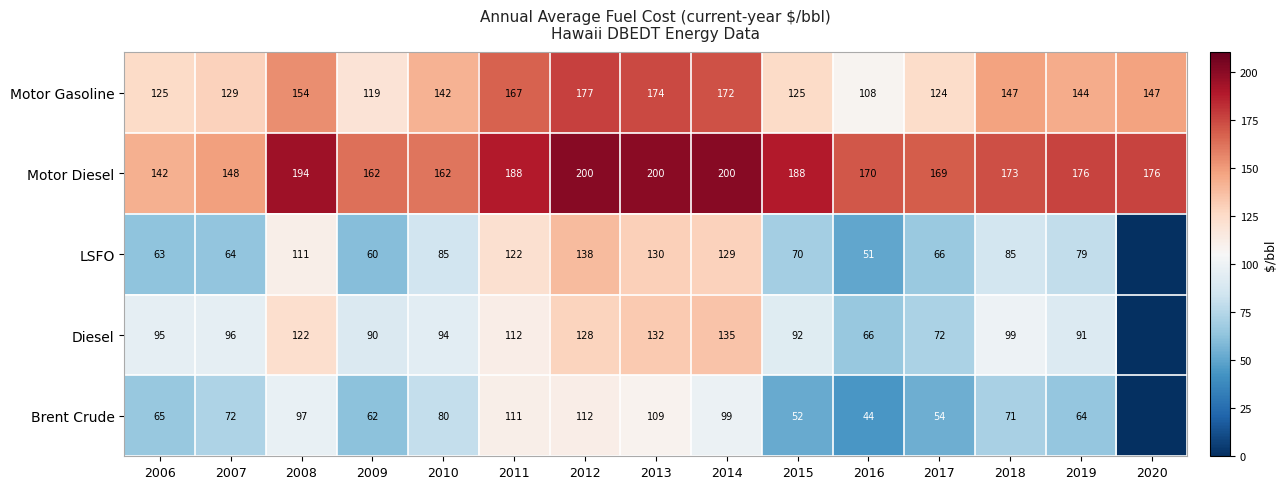

Is it true that Brent Crude equals 14 at 2007?

False